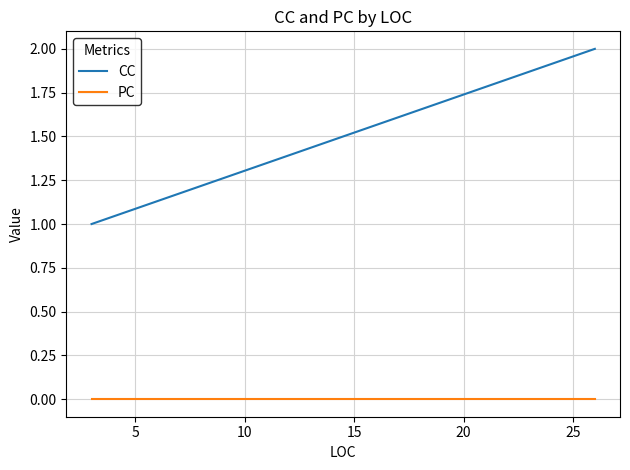

Is the value of PC at 0 greater than the value of CC at 5?

No